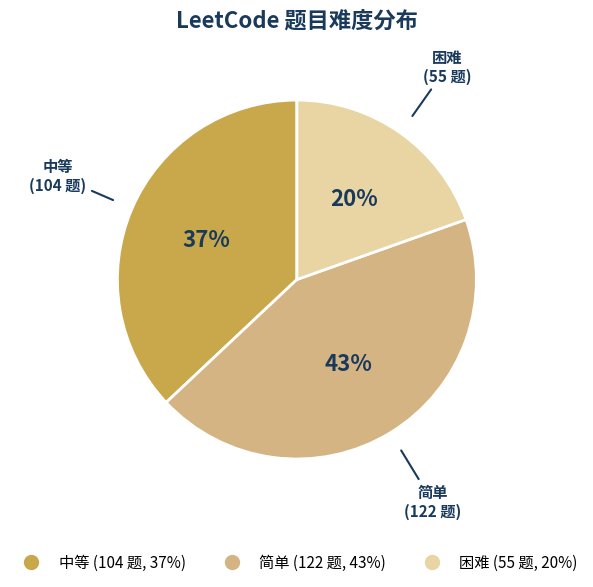

How many slices are in this pie chart?

3